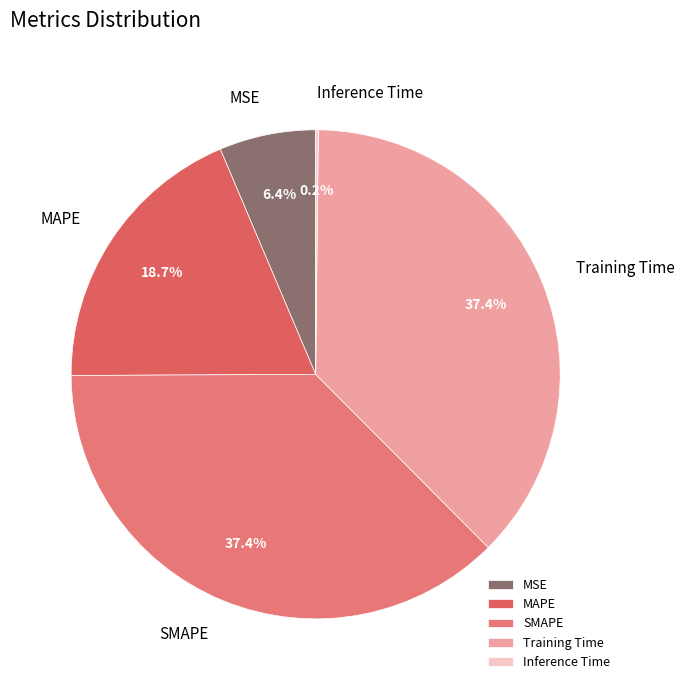

Is there a majority slice in this chart?

No